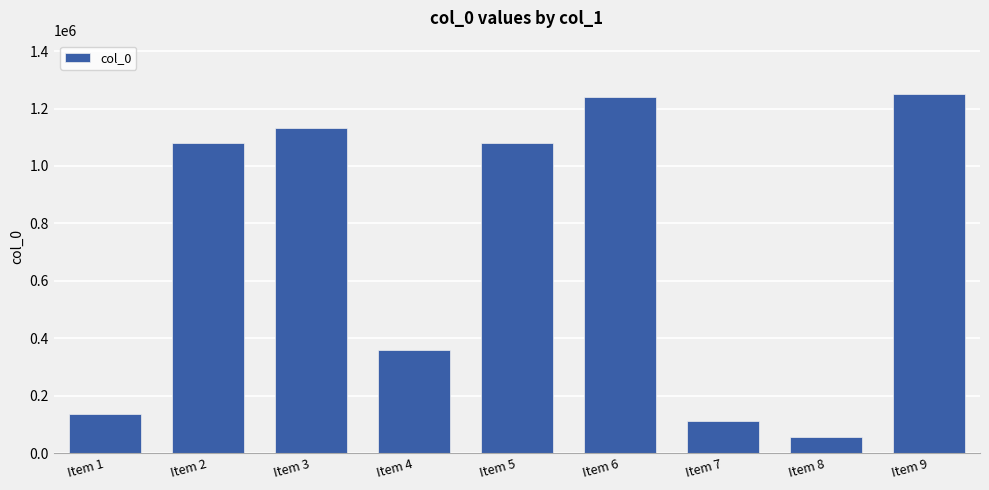

How many values are below 1078565?

4